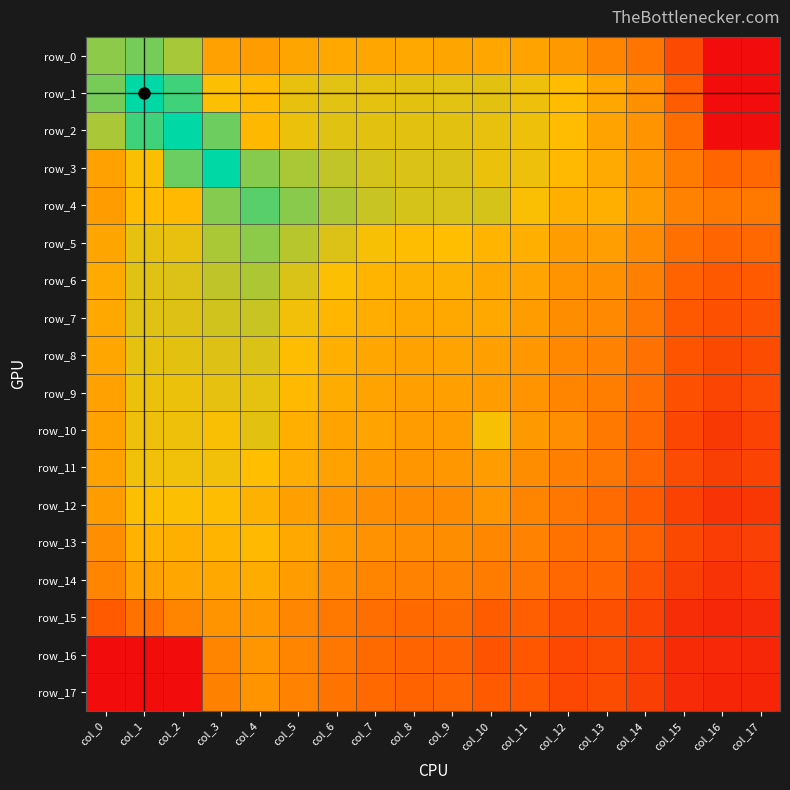

What is the minimum value for row_17?

-6.0